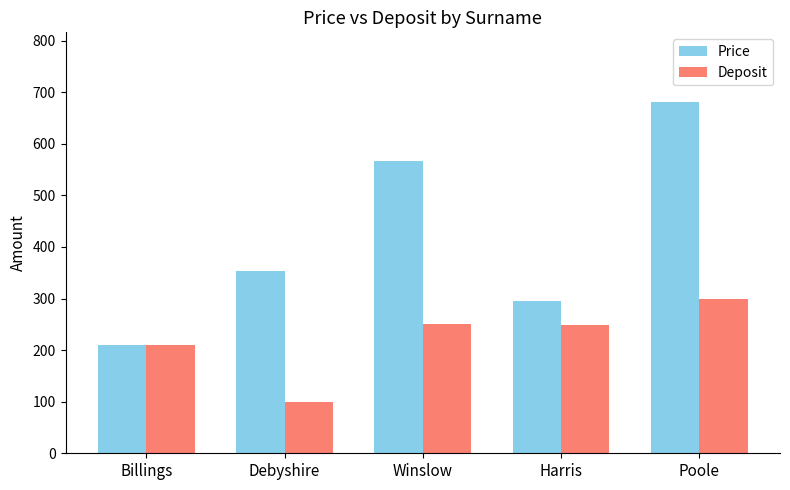

What is the difference between the maximum and minimum values in the Deposit series?

200